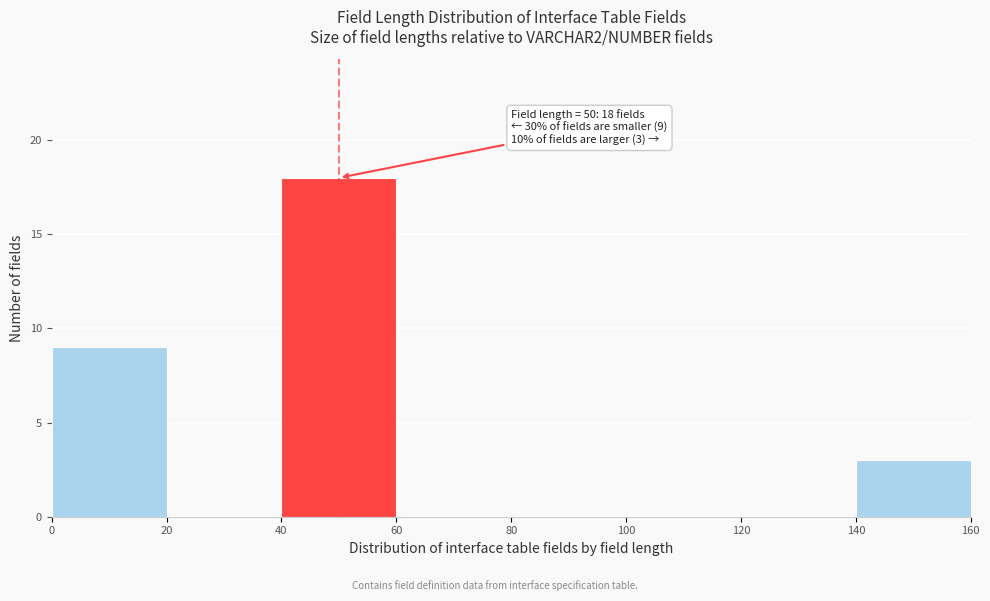

Over which range of the x-axis is the bar tallest?

40 to 60